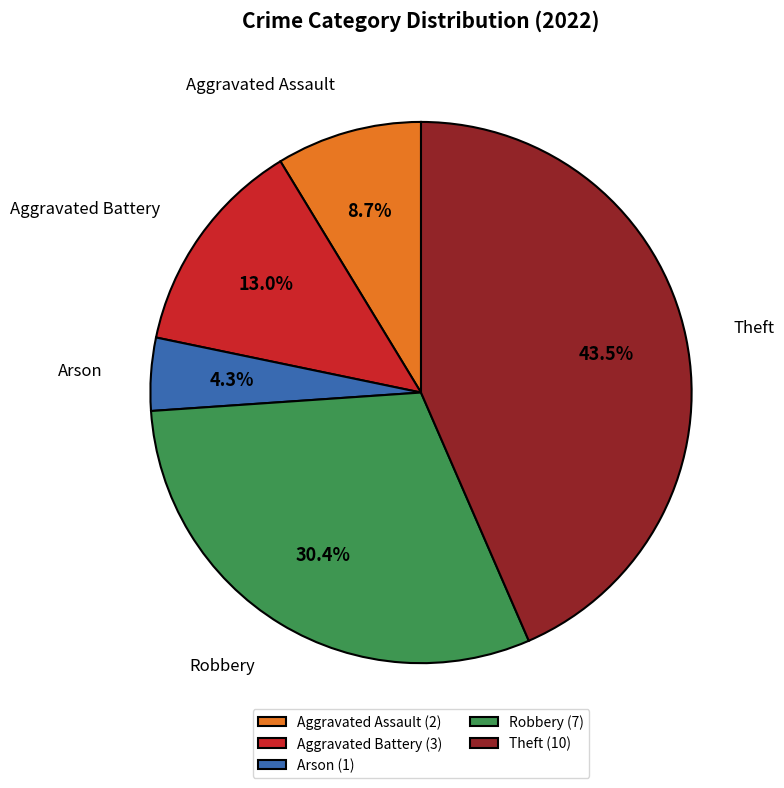

Is Robbery the majority of the pie?

No